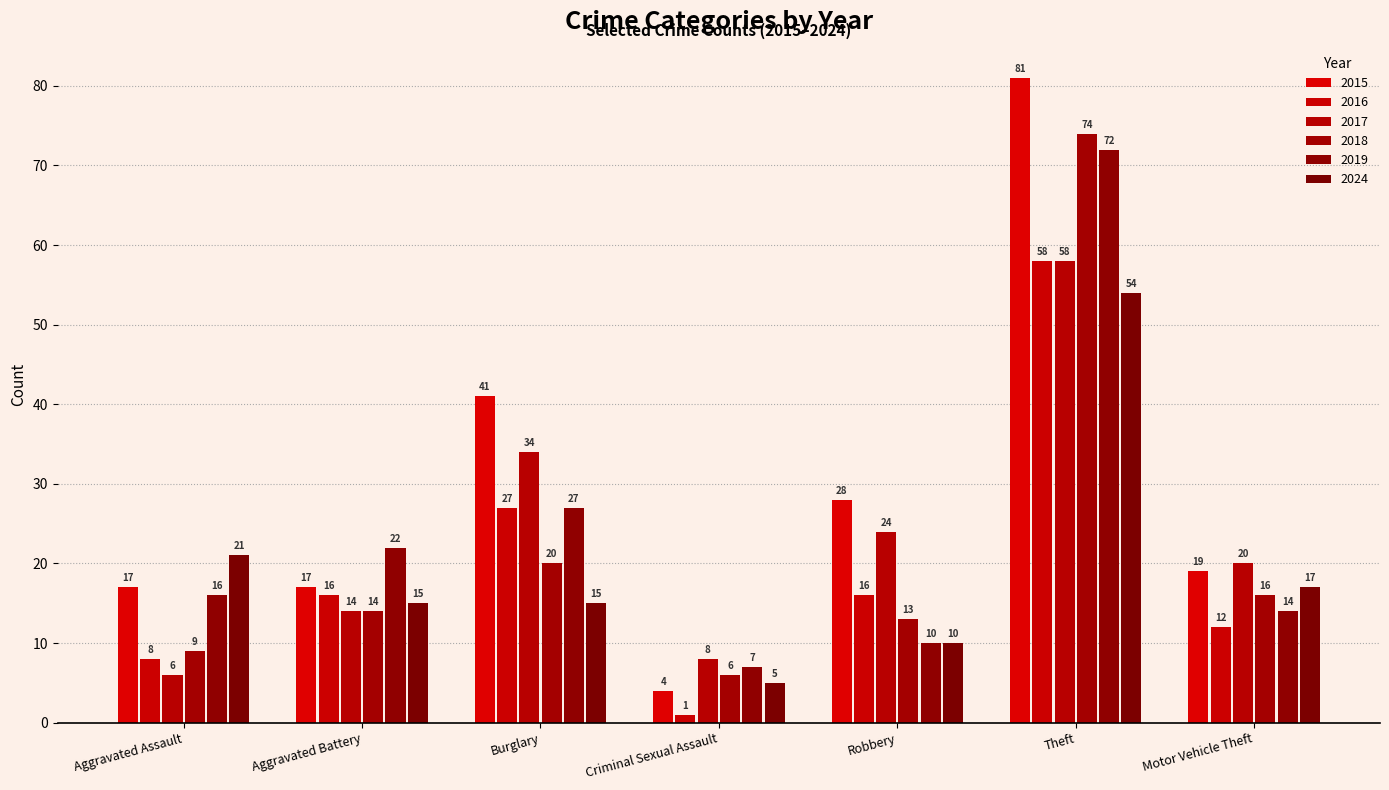

How many groups of bars are there?

7